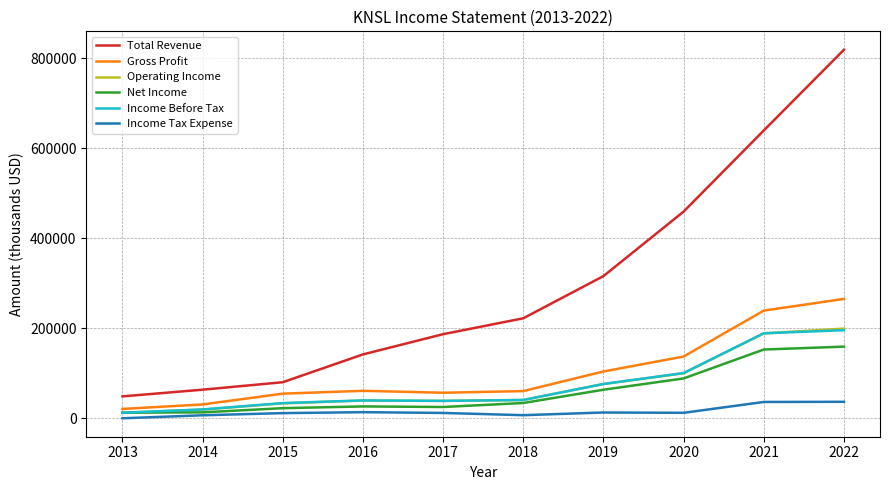

True or false: Income Tax Expense has a value of 36500 at 2022.

True